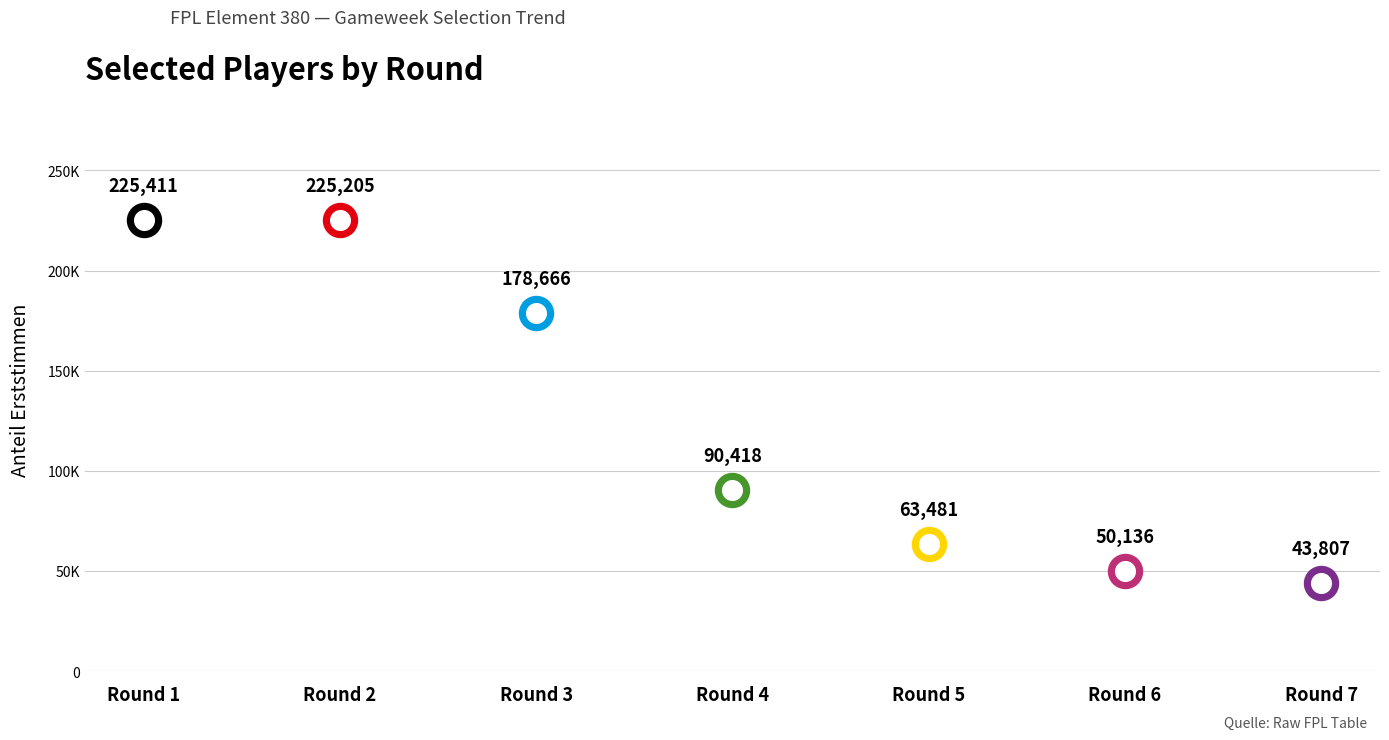

What is the change in value from 1 to 3?

-46745